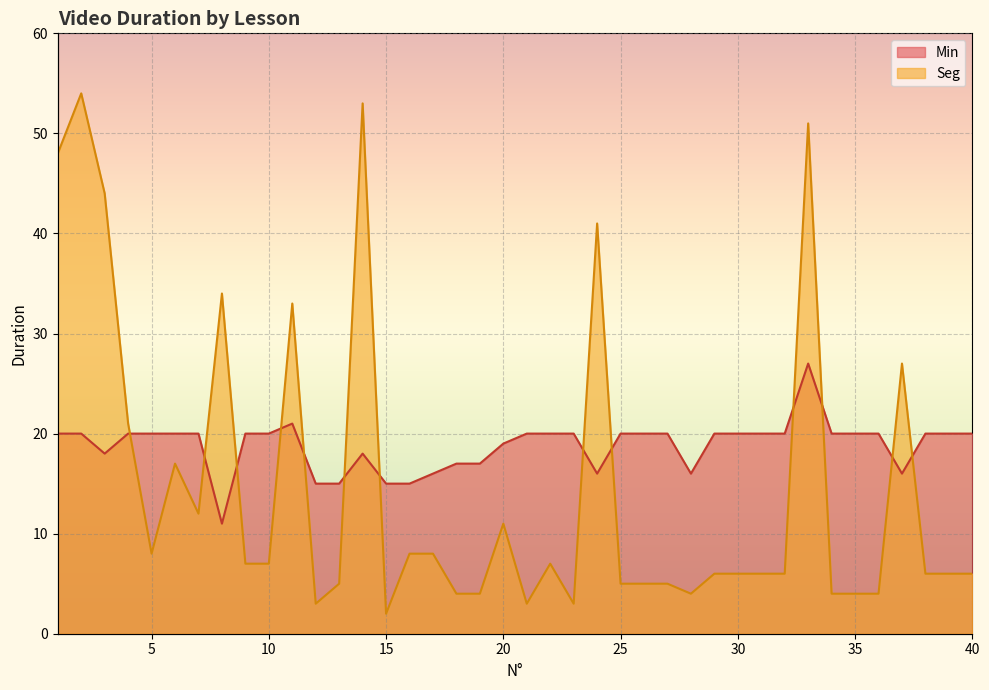

Rank the series by their maximum value, from lowest to highest.

Min, Seg